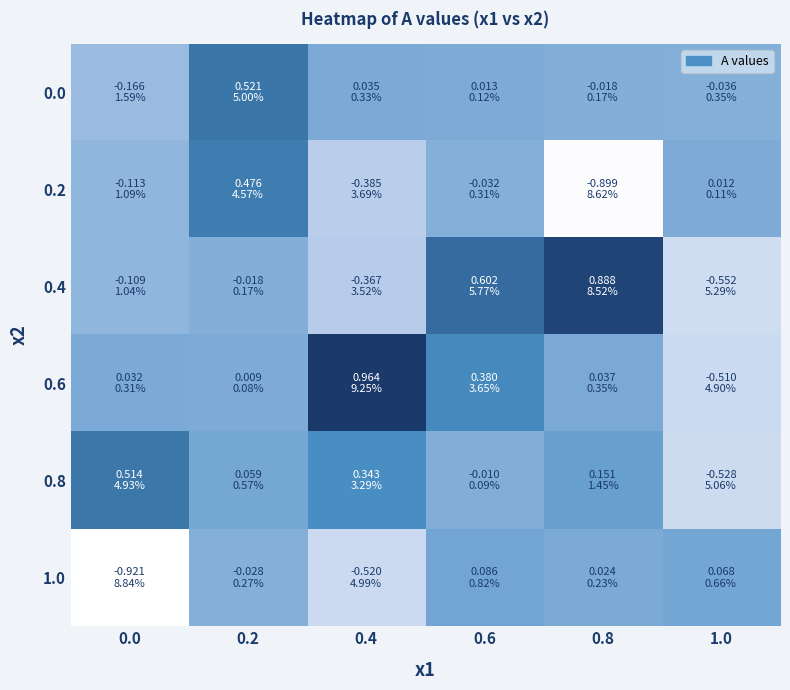

Reading left to right, extract all data points from this chart.

0.0: 0.0=-0.2	0.2=0.5	0.4=0.0	0.6=0.0	0.8=-0.0	1.0=-0.0
0.2: 0.0=-0.1	0.2=0.5	0.4=-0.4	0.6=-0.0	0.8=-0.9	1.0=0.0
0.4: 0.0=-0.1	0.2=-0.0	0.4=-0.4	0.6=0.6	0.8=0.9	1.0=-0.6
0.6: 0.0=0.0	0.2=0.0	0.4=1.0	0.6=0.4	0.8=0.0	1.0=-0.5
0.8: 0.0=0.5	0.2=0.1	0.4=0.3	0.6=-0.0	0.8=0.2	1.0=-0.5
1.0: 0.0=-0.9	0.2=-0.0	0.4=-0.5	0.6=0.1	0.8=0.0	1.0=0.1